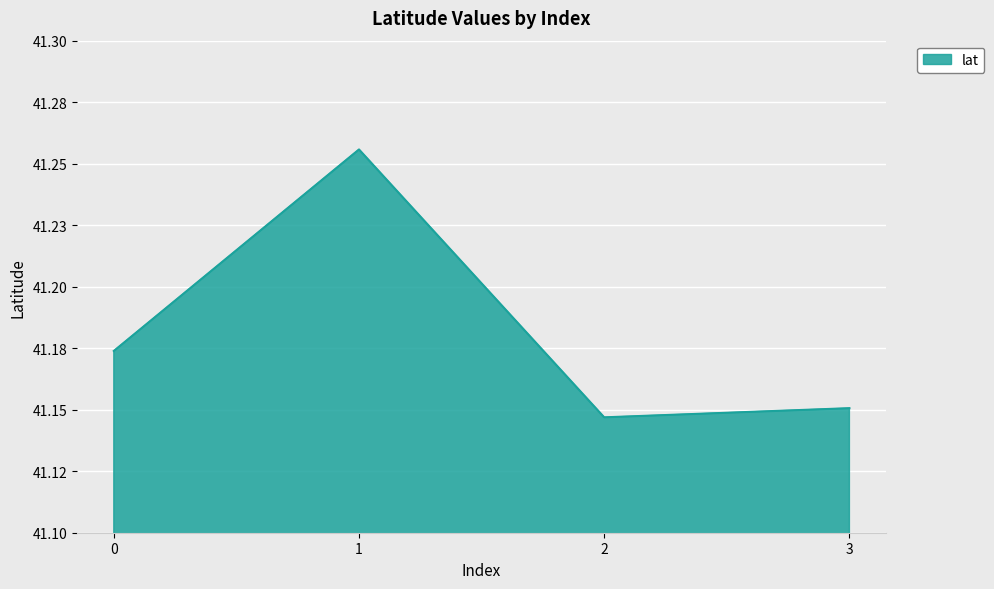

Reading right to left, list all the values displayed in this chart.

41.2	41.1	41.3	41.2